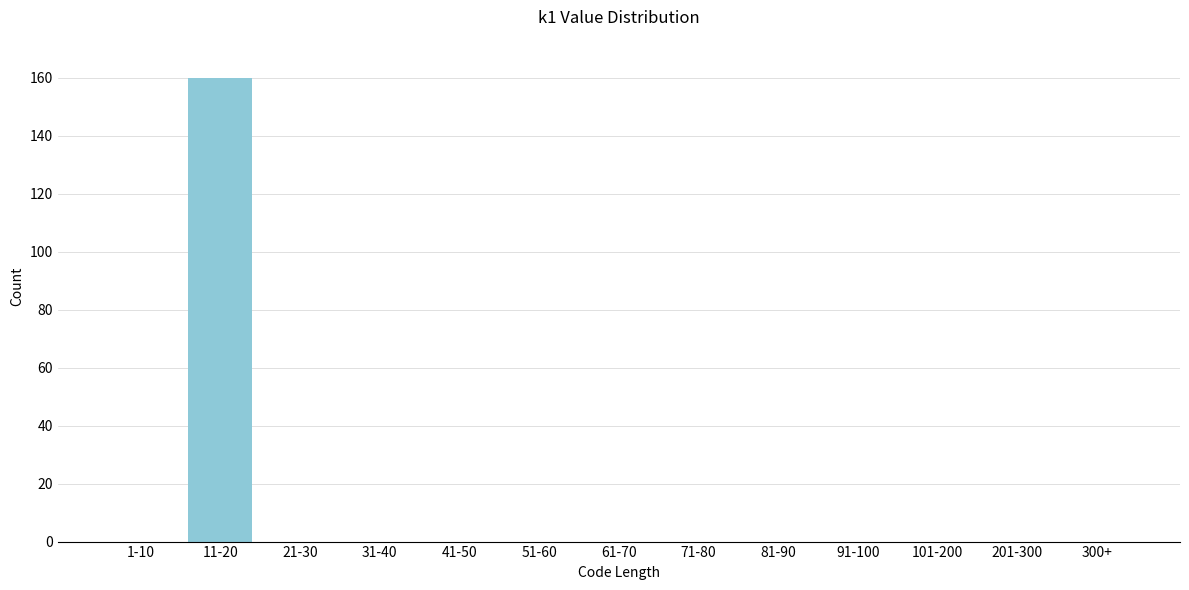

Reading left to right, transcribe all the data shown in this chart.

1-10=0	11-20=160	21-30=0	31-40=0	41-50=0	51-60=0	61-70=0	71-80=0	81-90=0	91-100=0	101-200=0	201-300=0	300+=0